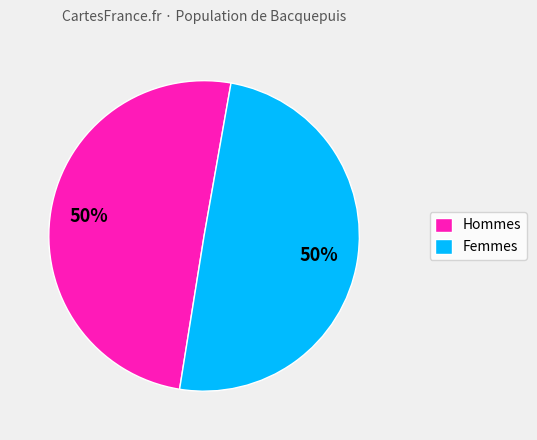

Do Femmes and Hommes together represent more than half of the pie?

Yes